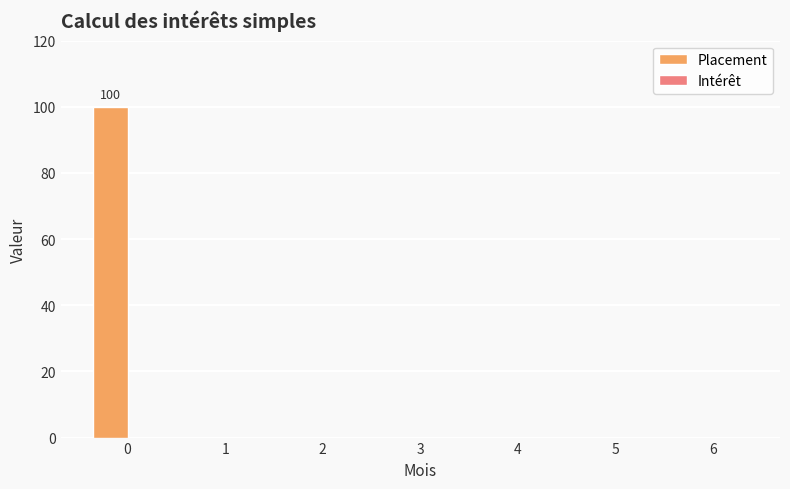

What is the greatest value displayed?

100